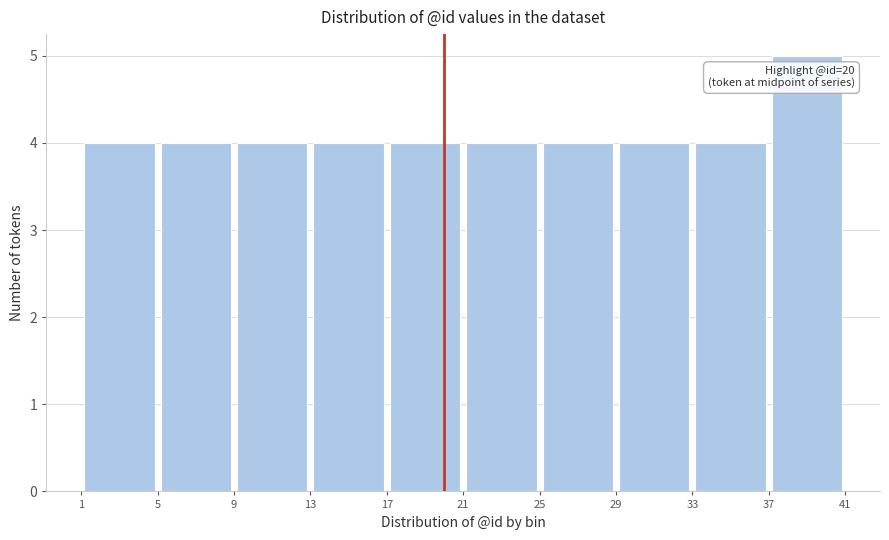

Which range on the x-axis has the tallest bar?

37 to 41